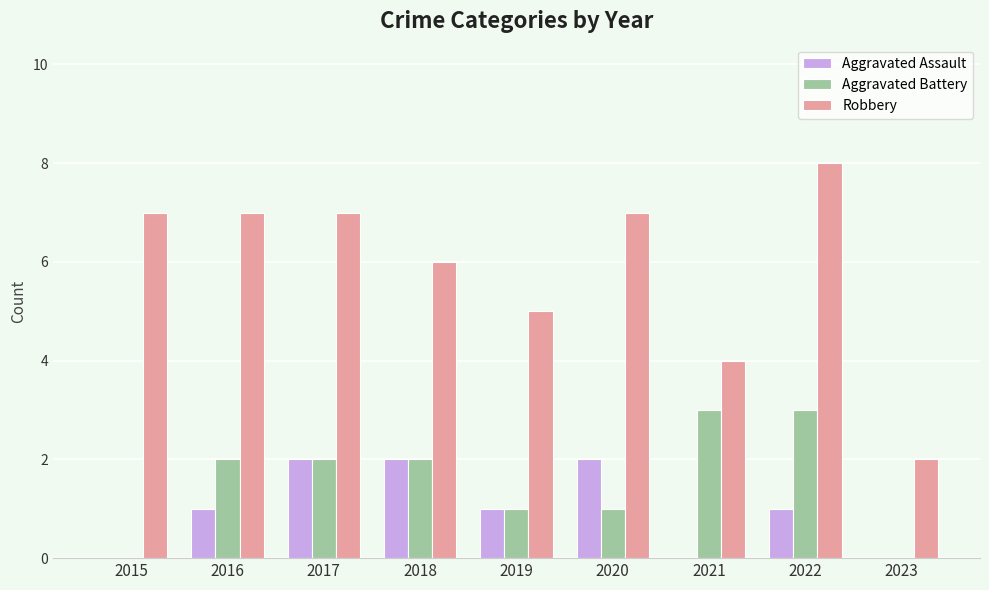

How many groups of bars are there?

9